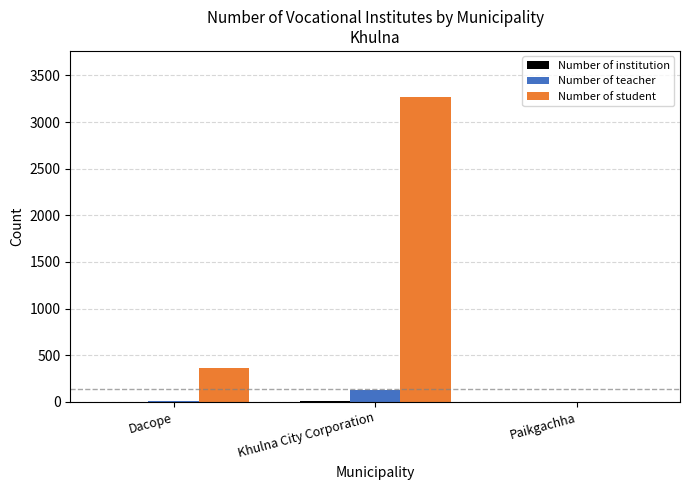

The value of Number of teacher at Dacope is 13. True or false?

True